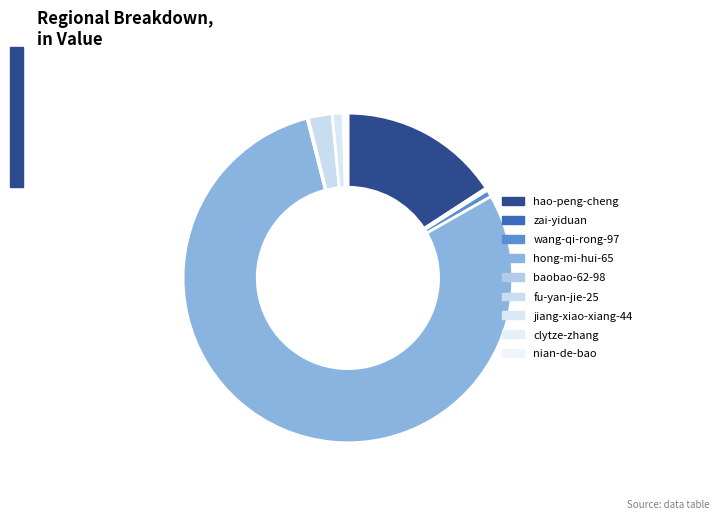

Do hao-peng-cheng and wang-qi-rong-97 together represent more than half of the pie?

No